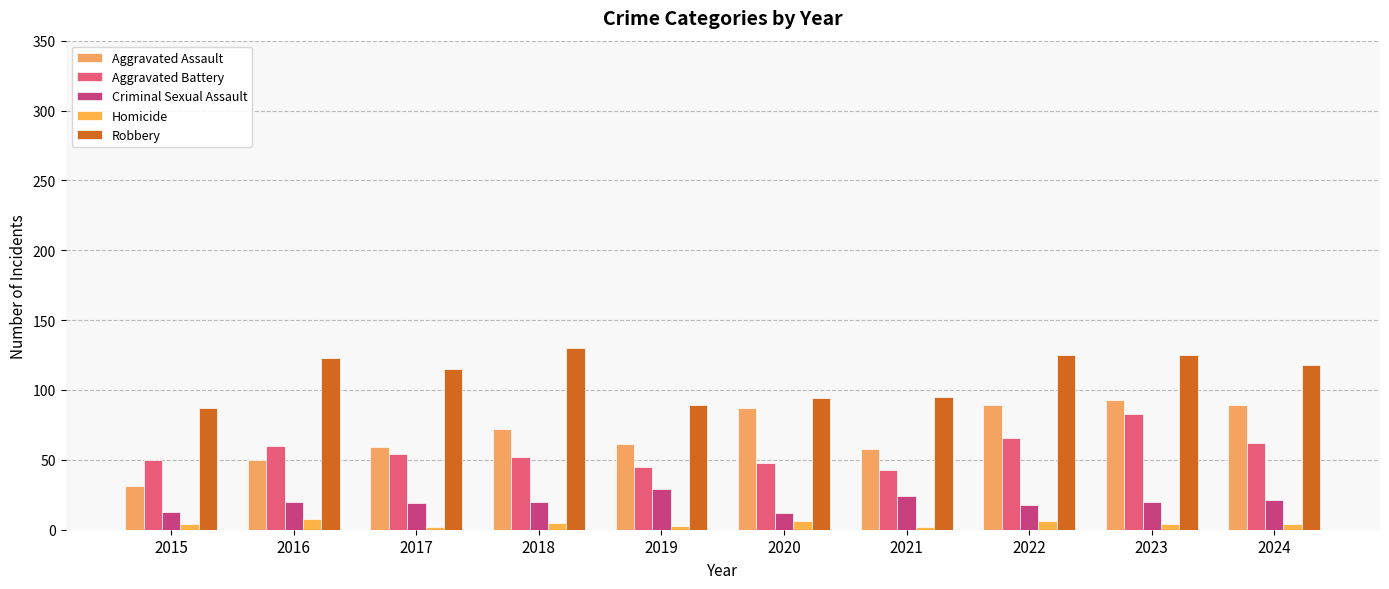

The Robbery series shows 123 at 2016. True or false?

True